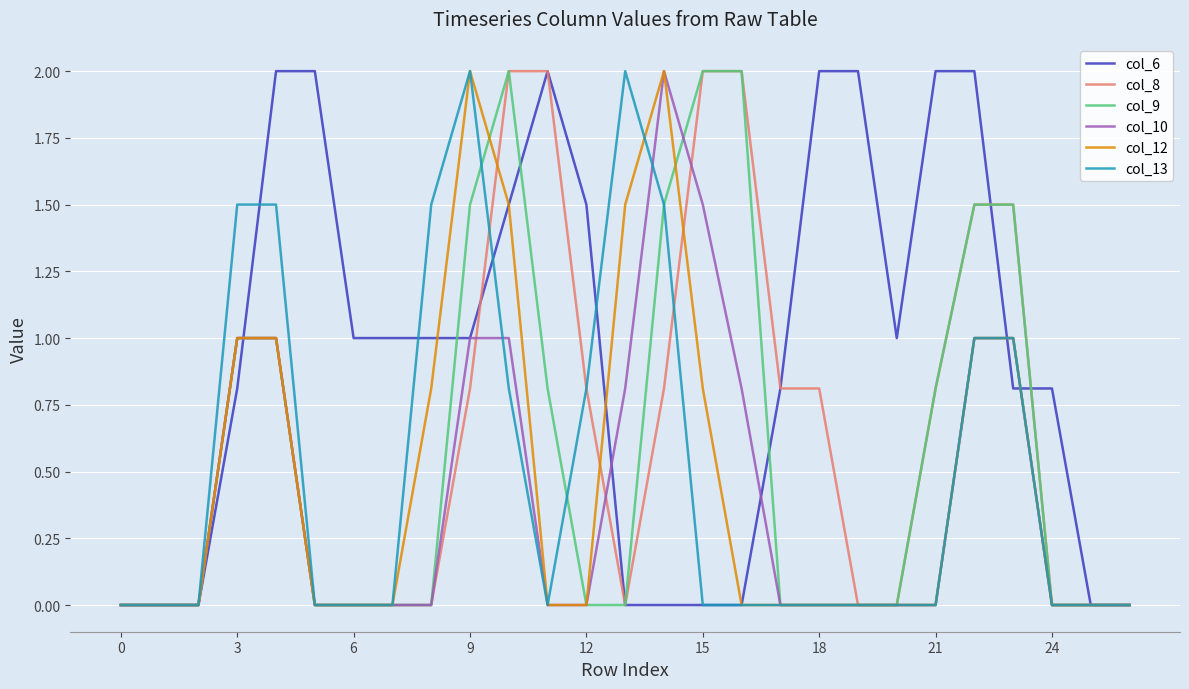

Which series has the largest total across all categories?

col_6